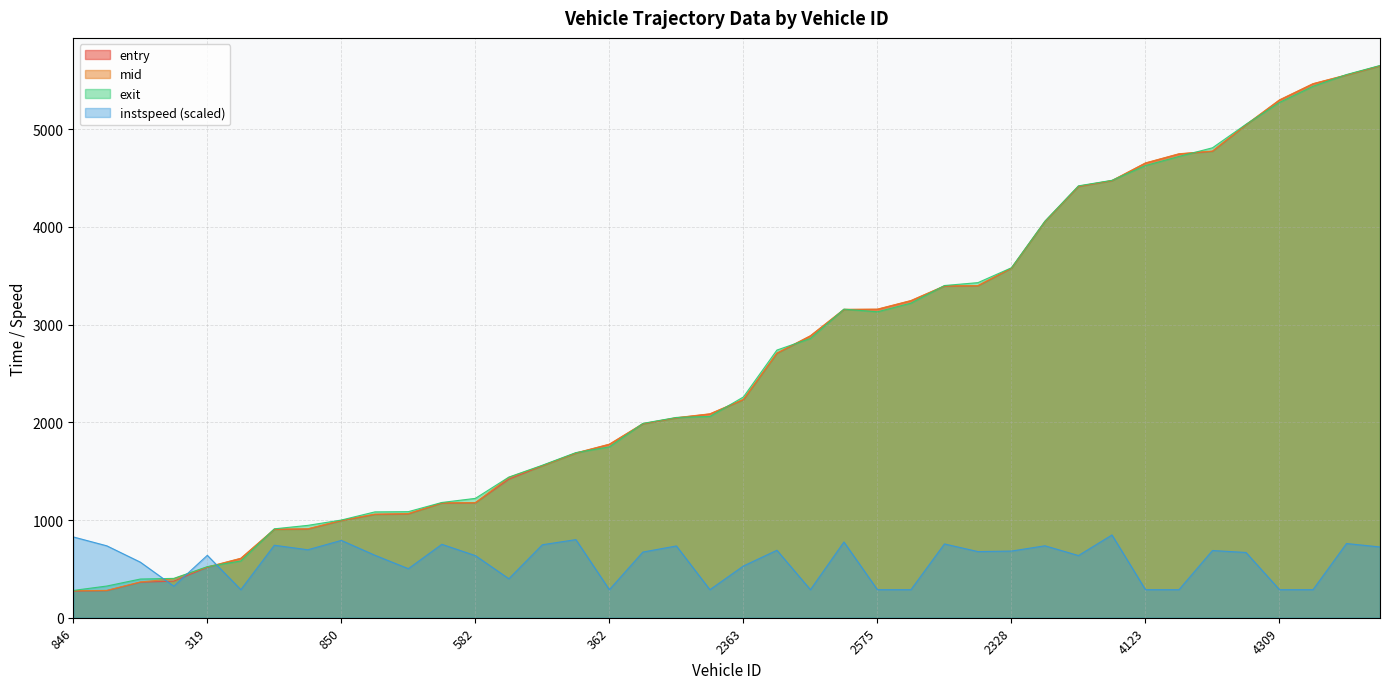

At 2582, list the series in order from smallest to largest.

instspeed, exit, entry, mid